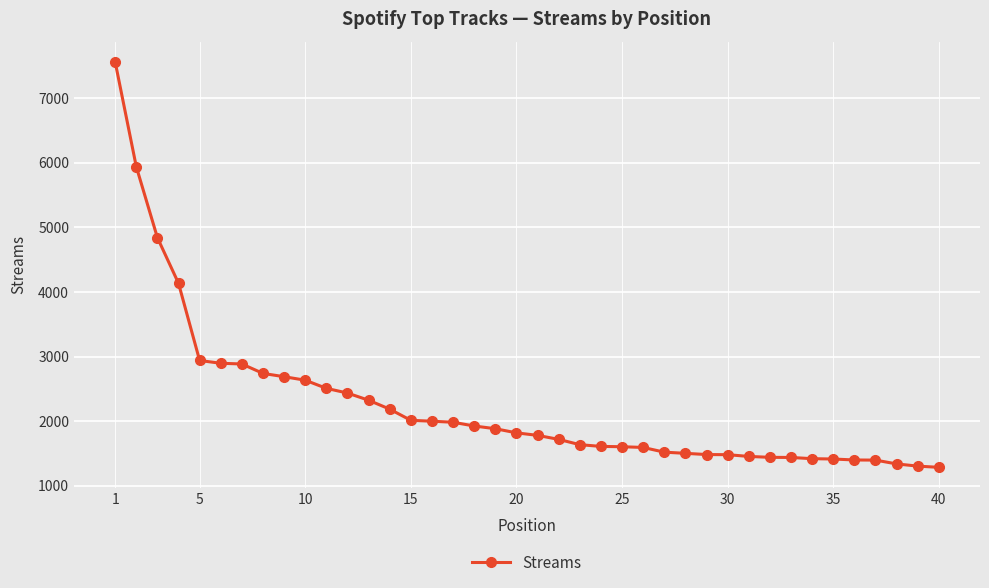

How many categories are shown in the chart?

40